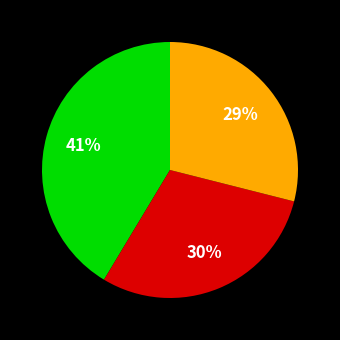

To the nearest percent, what is the difference between the largest and smallest slice percentages?

12%